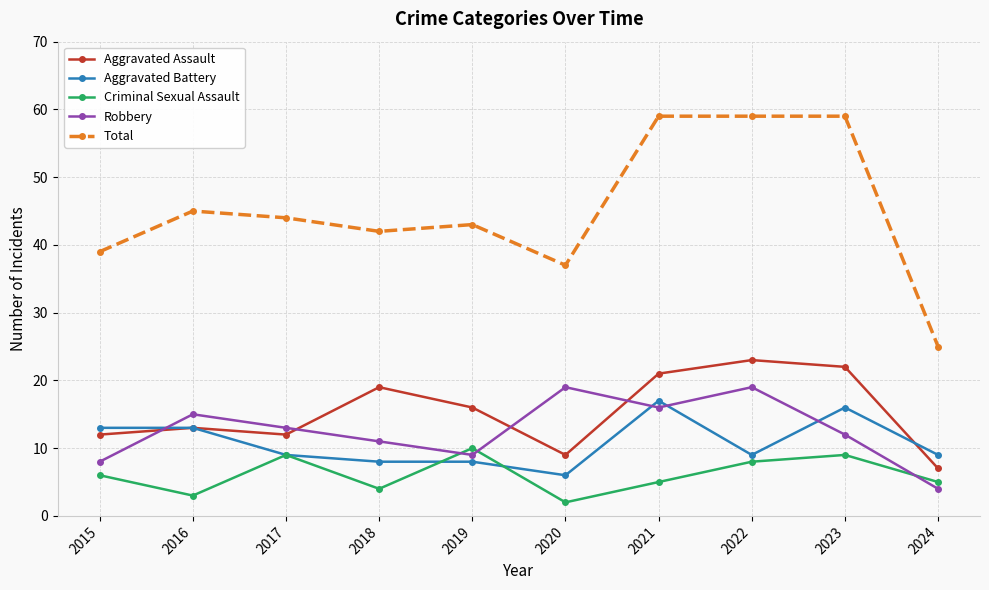

True or false: Criminal Sexual Assault has more than 2 interior local peaks.

True